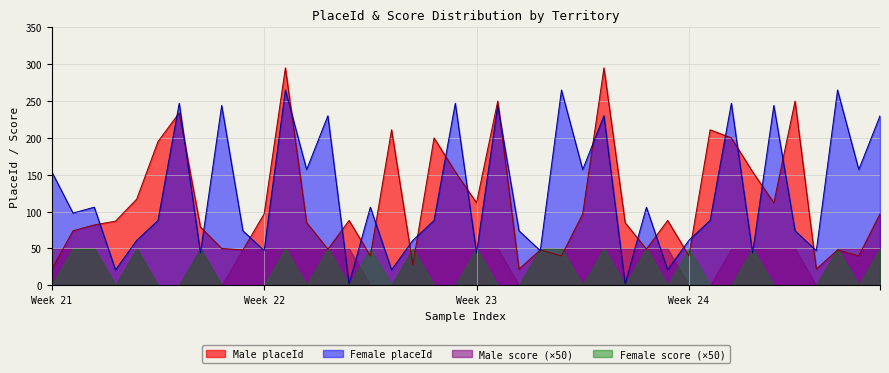

At which label does Male placeId reach its peak?

11